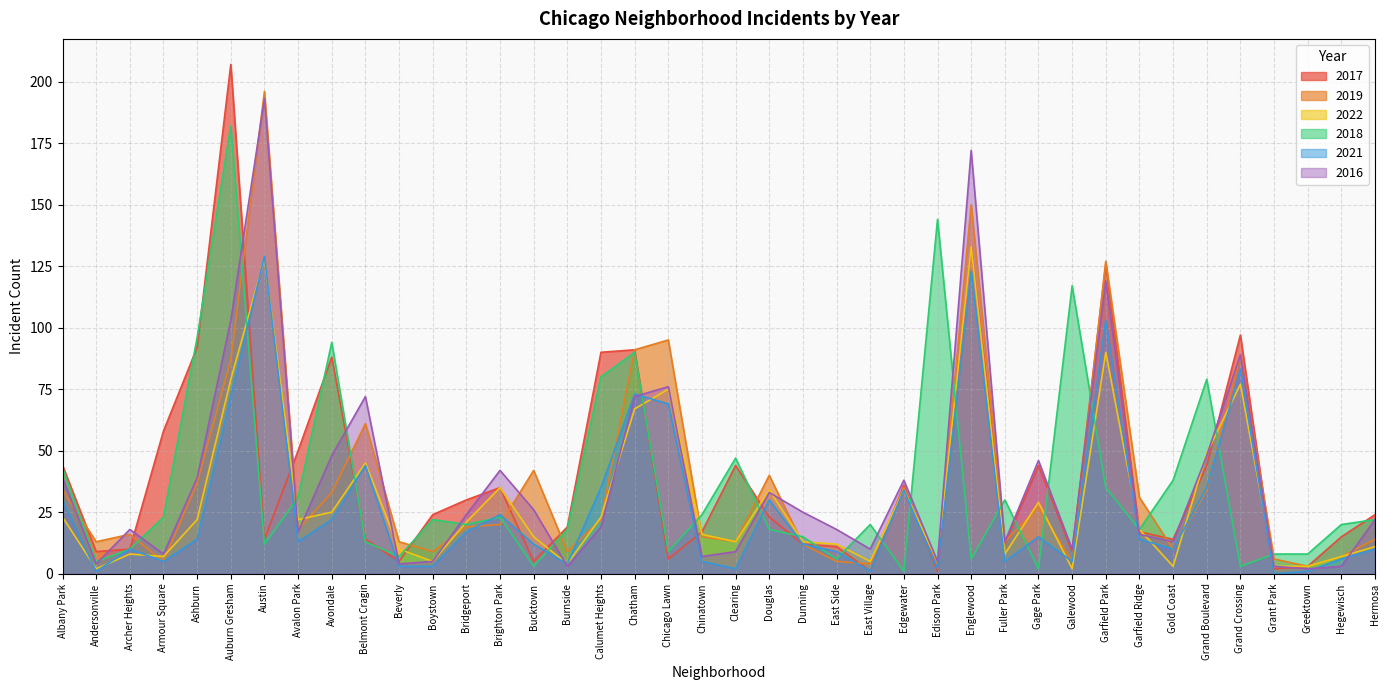

Reading right to left, transcribe all the data shown in this chart.

2017: Hermosa=24	Hegewisch=15	Greektown=3	Grant Park=2	Grand Crossing=97	Grand Boulevard=44	Gold Coast=14	Garfield Ridge=17	Garfield Park=126	Galewood=9	Gage Park=44	Fuller Park=12	Englewood=133	Edison Park=1	Edgewater=36	East Village=1	East Side=11	Dunning=12	Douglas=23	Clearing=44	Chinatown=17	Chicago Lawn=6	Chatham=91	Calumet Heights=90	Burnside=19	Bucktown=5	Brighton Park=35	Bridgeport=30	Boystown=24	Beverly=5	Belmont Cragin=14	Avondale=88	Avalon Park=50	Austin=14	Auburn Gresham=207	Ashburn=92	Armour Square=58	Archer Heights=10	Andersonville=9	Albany Park=44
2019: Hermosa=14	Hegewisch=7	Greektown=3	Grant Park=6	Grand Crossing=89	Grand Boulevard=34	Gold Coast=10	Garfield Ridge=31	Garfield Park=127	Galewood=5	Gage Park=27	Fuller Park=13	Englewood=150	Edison Park=4	Edgewater=35	East Village=4	East Side=5	Dunning=12	Douglas=40	Clearing=13	Chinatown=15	Chicago Lawn=95	Chatham=91	Calumet Heights=22	Burnside=9	Bucktown=42	Brighton Park=20	Bridgeport=19	Boystown=9	Beverly=13	Belmont Cragin=61	Avondale=33	Avalon Park=18	Austin=196	Auburn Gresham=87	Ashburn=37	Armour Square=5	Archer Heights=16	Andersonville=13	Albany Park=34
2022: Hermosa=11	Hegewisch=7	Greektown=3	Grant Park=3	Grand Crossing=77	Grand Boulevard=49	Gold Coast=3	Garfield Ridge=18	Garfield Park=90	Galewood=2	Gage Park=29	Fuller Park=8	Englewood=133	Edison Park=5	Edgewater=34	East Village=5	East Side=12	Dunning=13	Douglas=34	Clearing=13	Chinatown=16	Chicago Lawn=75	Chatham=67	Calumet Heights=23	Burnside=4	Bucktown=15	Brighton Park=35	Bridgeport=21	Boystown=5	Beverly=10	Belmont Cragin=45	Avondale=25	Avalon Park=22	Austin=128	Auburn Gresham=79	Ashburn=22	Armour Square=7	Archer Heights=8	Andersonville=2	Albany Park=23
2018: Hermosa=22	Hegewisch=20	Greektown=8	Grant Park=8	Grand Crossing=3	Grand Boulevard=79	Gold Coast=38	Garfield Ridge=18	Garfield Park=35	Galewood=117	Gage Park=2	Fuller Park=30	Englewood=6	Edison Park=144	Edgewater=1	East Village=20	East Side=6	Dunning=15	Douglas=18	Clearing=47	Chinatown=24	Chicago Lawn=9	Chatham=90	Calumet Heights=80	Burnside=18	Bucktown=3	Brighton Park=23	Bridgeport=20	Boystown=22	Beverly=7	Belmont Cragin=13	Avondale=94	Avalon Park=31	Austin=12	Auburn Gresham=182	Ashburn=96	Armour Square=23	Archer Heights=10	Andersonville=5	Albany Park=43
2021: Hermosa=10	Hegewisch=6	Greektown=1	Grant Park=0	Grand Crossing=83	Grand Boulevard=35	Gold Coast=10	Garfield Ridge=14	Garfield Park=103	Galewood=5	Gage Park=15	Fuller Park=5	Englewood=123	Edison Park=2	Edgewater=34	East Village=1	East Side=9	Dunning=12	Douglas=30	Clearing=2	Chinatown=5	Chicago Lawn=69	Chatham=73	Calumet Heights=35	Burnside=4	Bucktown=12	Brighton Park=24	Bridgeport=17	Boystown=3	Beverly=3	Belmont Cragin=44	Avondale=22	Avalon Park=13	Austin=129	Auburn Gresham=72	Ashburn=14	Armour Square=5	Archer Heights=10	Andersonville=1	Albany Park=30
2016: Hermosa=22	Hegewisch=3	Greektown=2	Grant Park=3	Grand Crossing=89	Grand Boulevard=48	Gold Coast=13	Garfield Ridge=16	Garfield Park=119	Galewood=10	Gage Park=46	Fuller Park=13	Englewood=172	Edison Park=5	Edgewater=38	East Village=10	East Side=18	Dunning=25	Douglas=33	Clearing=9	Chinatown=7	Chicago Lawn=76	Chatham=72	Calumet Heights=19	Burnside=3	Bucktown=26	Brighton Park=42	Bridgeport=24	Boystown=5	Beverly=4	Belmont Cragin=72	Avondale=48	Avalon Park=17	Austin=193	Auburn Gresham=103	Ashburn=39	Armour Square=8	Archer Heights=18	Andersonville=4	Albany Park=39